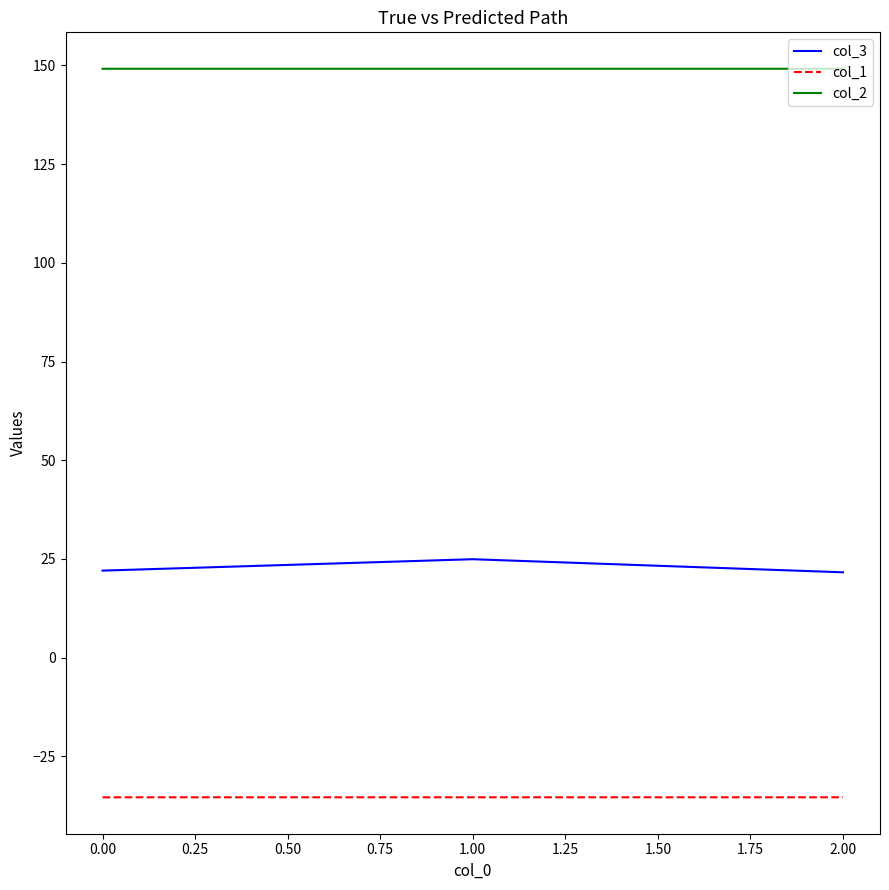

Rank the series by their maximum value, from lowest to highest.

col_1, col_3, col_2